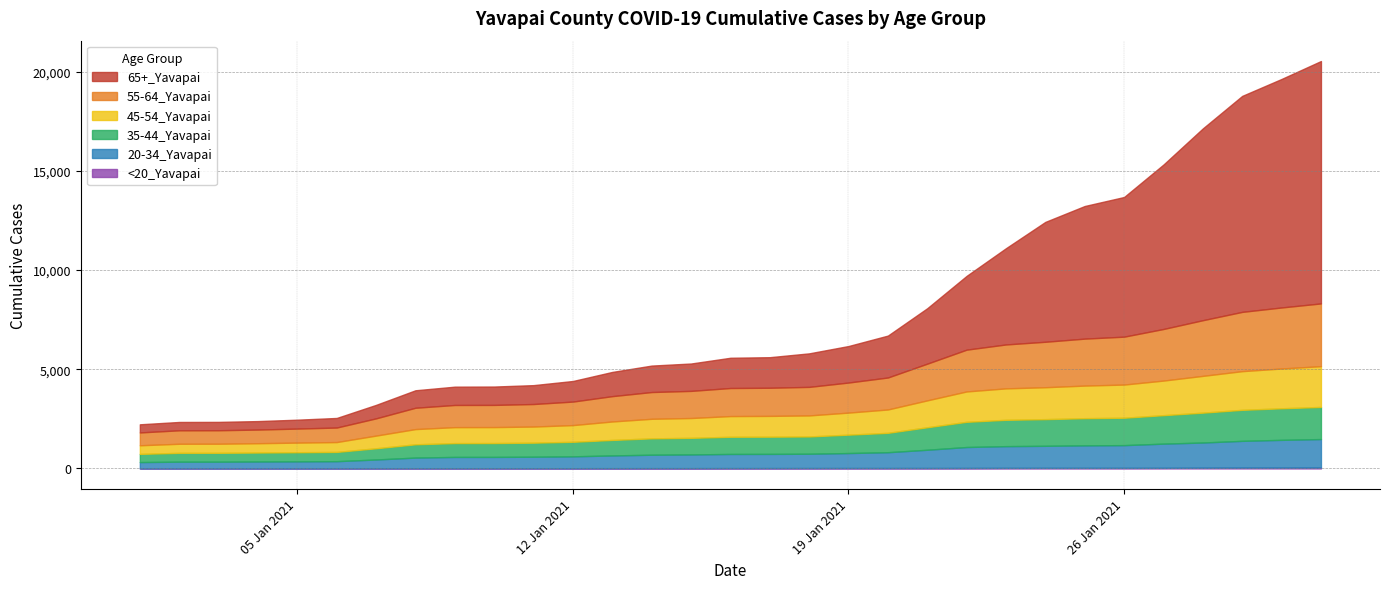

Reading left to right, transcribe all the data shown in this chart.

65+_Yavapai: 1/1/2021=410	1/10/2021=926	1/11/2021=952	1/12/2021=1038	1/13/2021=1221	1/14/2021=1334	1/15/2021=1380	1/16/2021=1525	1/17/2021=1541	1/18/2021=1690	1/19/2021=1841	1/2/2021=420	1/20/2021=2113	1/21/2021=2795	1/22/2021=3720	1/23/2021=4854	1/24/2021=6044	1/25/2021=6687	1/26/2021=7042	1/27/2021=8292	1/28/2021=9671	1/29/2021=10890	1/3/2021=421	1/30/2021=11522	1/31/2021=12221	1/4/2021=427	1/5/2021=448	1/6/2021=483	1/7/2021=680	1/8/2021=881	1/9/2021=923
55-64_Yavapai: 1/1/2021=647	1/10/2021=1118	1/11/2021=1136	1/12/2021=1186	1/13/2021=1277	1/14/2021=1349	1/15/2021=1368	1/16/2021=1415	1/17/2021=1419	1/18/2021=1439	1/19/2021=1516	1/2/2021=679	1/20/2021=1612	1/21/2021=1851	1/22/2021=2107	1/23/2021=2214	1/24/2021=2292	1/25/2021=2368	1/26/2021=2415	1/27/2021=2601	1/28/2021=2807	1/29/2021=2989	1/3/2021=680	1/30/2021=3077	1/31/2021=3163	1/4/2021=688	1/5/2021=708	1/6/2021=732	1/7/2021=869	1/8/2021=1076	1/9/2021=1118
45-54_Yavapai: 1/1/2021=434	1/10/2021=805	1/11/2021=813	1/12/2021=842	1/13/2021=931	1/14/2021=986	1/15/2021=999	1/16/2021=1043	1/17/2021=1047	1/18/2021=1060	1/19/2021=1112	1/2/2021=458	1/20/2021=1178	1/21/2021=1356	1/22/2021=1531	1/23/2021=1585	1/24/2021=1609	1/25/2021=1643	1/26/2021=1672	1/27/2021=1744	1/28/2021=1854	1/29/2021=1950	1/3/2021=458	1/30/2021=2006	1/31/2021=2056	1/4/2021=470	1/5/2021=485	1/6/2021=497	1/7/2021=639	1/8/2021=767	1/9/2021=804
35-44_Yavapai: 1/1/2021=413	1/10/2021=699	1/11/2021=708	1/12/2021=733	1/13/2021=781	1/14/2021=826	1/15/2021=837	1/16/2021=867	1/17/2021=869	1/18/2021=872	1/19/2021=927	1/2/2021=445	1/20/2021=977	1/21/2021=1134	1/22/2021=1271	1/23/2021=1328	1/24/2021=1345	1/25/2021=1370	1/26/2021=1382	1/27/2021=1436	1/28/2021=1506	1/29/2021=1564	1/3/2021=447	1/30/2021=1592	1/31/2021=1620	1/4/2021=452	1/5/2021=460	1/6/2021=467	1/7/2021=566	1/8/2021=670	1/9/2021=698
20-34_Yavapai: 1/1/2021=314	1/10/2021=570	1/11/2021=579	1/12/2021=598	1/13/2021=643	1/14/2021=676	1/15/2021=691	1/16/2021=713	1/17/2021=715	1/18/2021=722	1/19/2021=755	1/2/2021=334	1/20/2021=797	1/21/2021=920	1/22/2021=1056	1/23/2021=1096	1/24/2021=1112	1/25/2021=1135	1/26/2021=1146	1/27/2021=1219	1/28/2021=1269	1/29/2021=1348	1/3/2021=334	1/30/2021=1397	1/31/2021=1434	1/4/2021=343	1/5/2021=350	1/6/2021=358	1/7/2021=442	1/8/2021=536	1/9/2021=569
<20_Yavapai: 1/1/2021=8	1/10/2021=12	1/11/2021=13	1/12/2021=13	1/13/2021=14	1/14/2021=16	1/15/2021=16	1/16/2021=18	1/17/2021=19	1/18/2021=20	1/19/2021=22	1/2/2021=8	1/20/2021=22	1/21/2021=23	1/22/2021=25	1/23/2021=29	1/24/2021=30	1/25/2021=30	1/26/2021=30	1/27/2021=32	1/28/2021=39	1/29/2021=44	1/3/2021=8	1/30/2021=45	1/31/2021=48	1/4/2021=8	1/5/2021=8	1/6/2021=9	1/7/2021=10	1/8/2021=12	1/9/2021=12